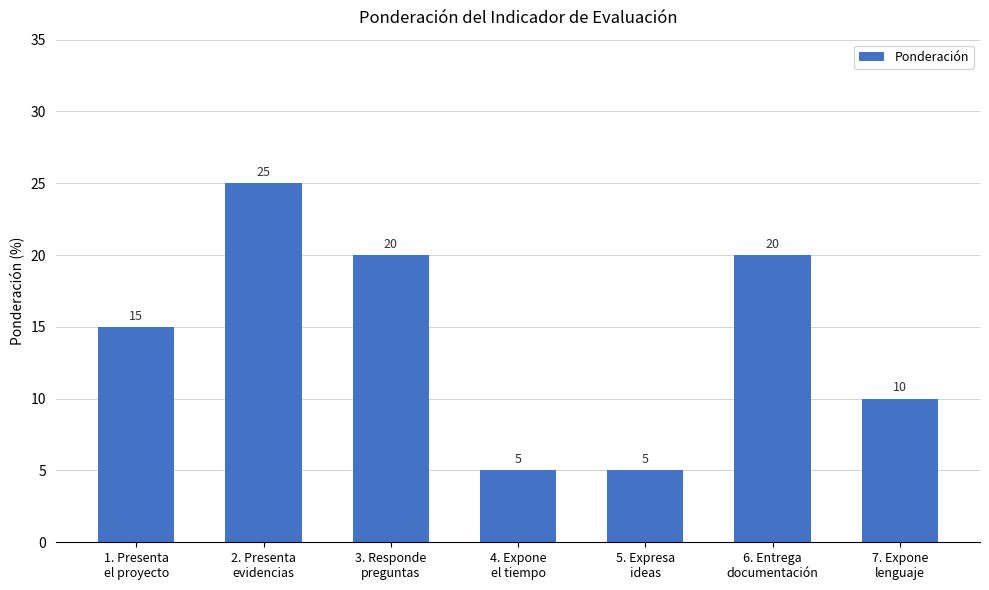

What is the average value?

14